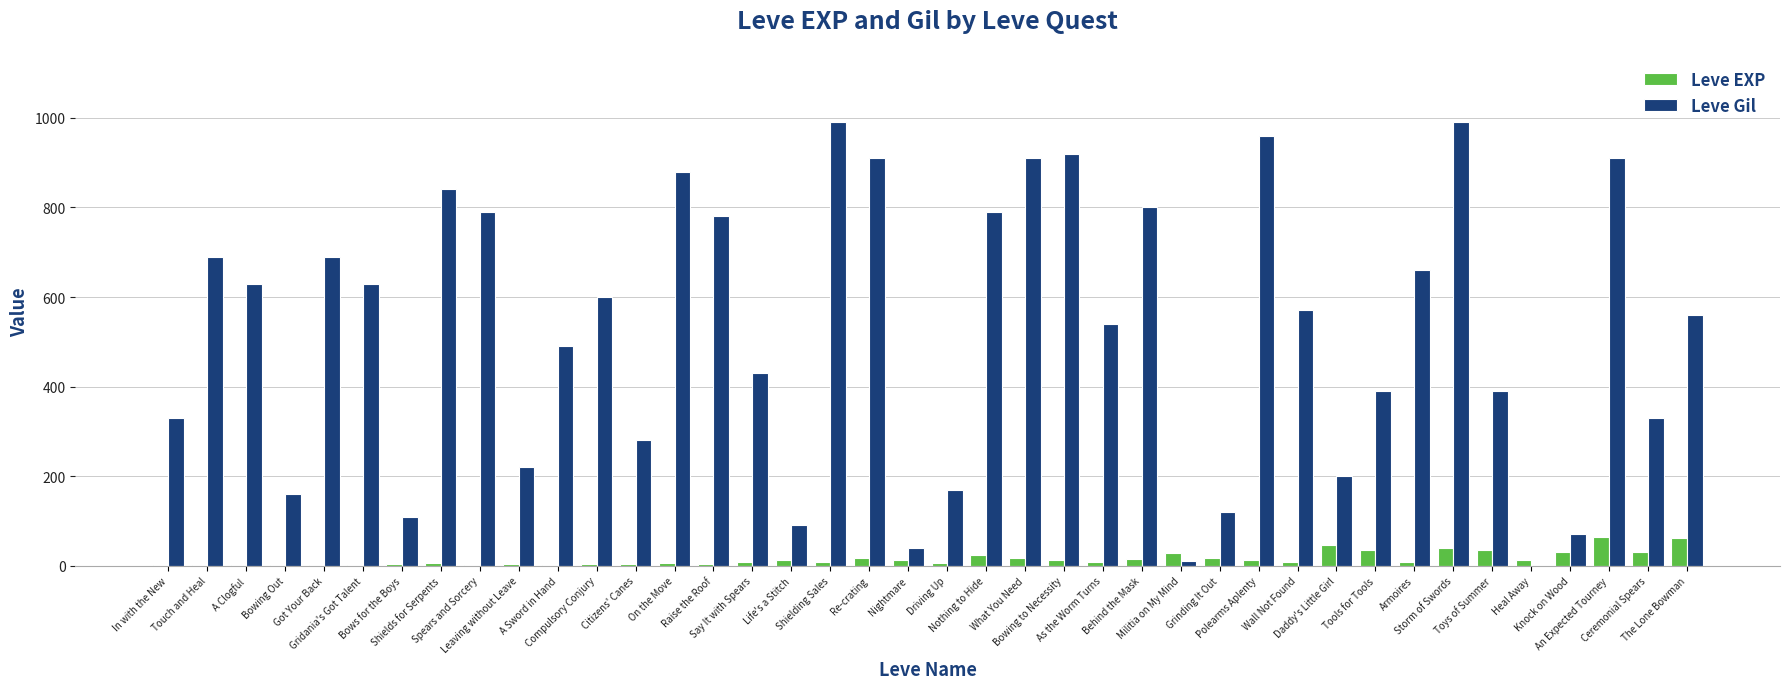

What is the maximum value for Leve EXP?

64